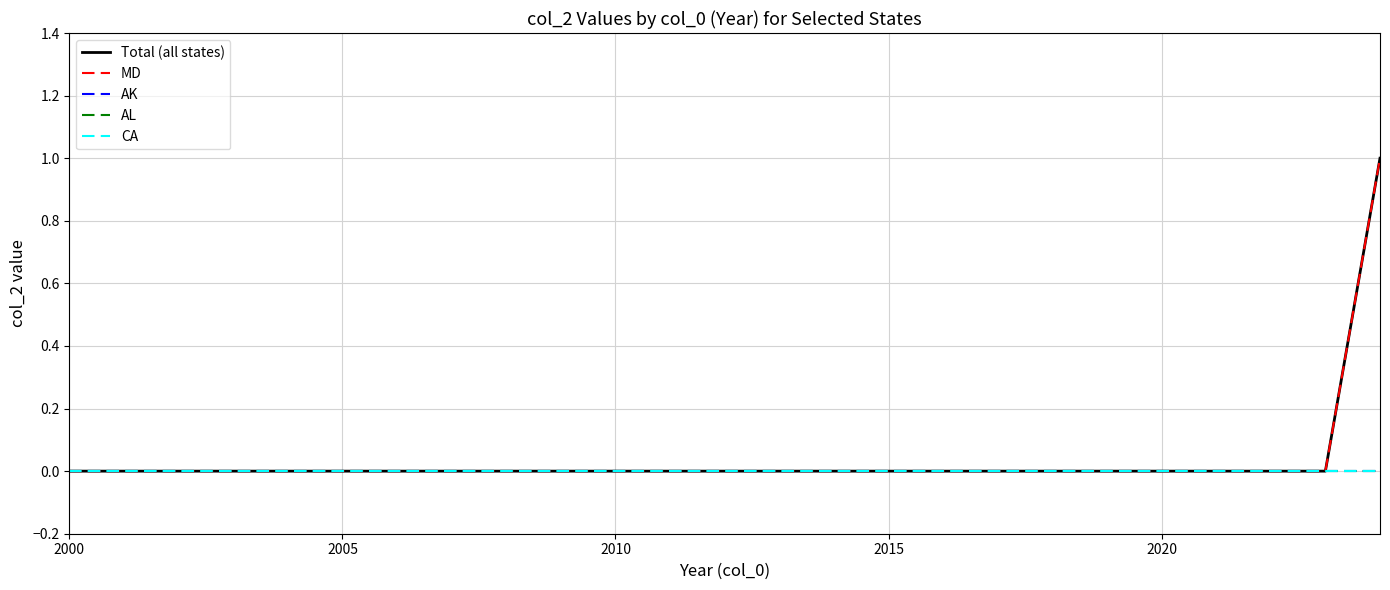

True or false: AL has more than 2 interior local peaks.

False